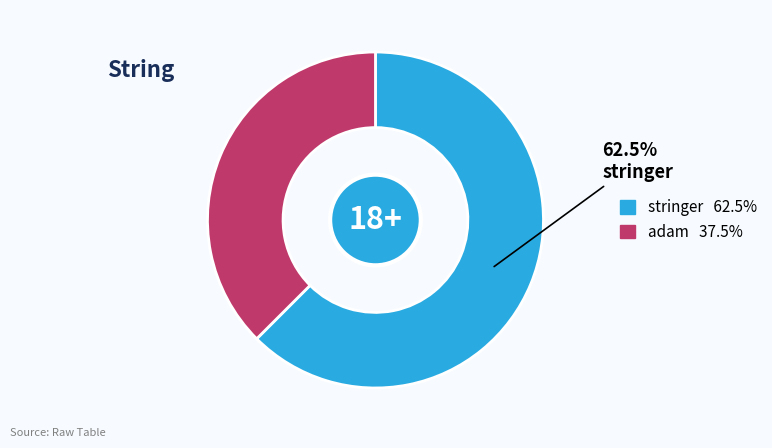

How many slices are in this pie chart?

2